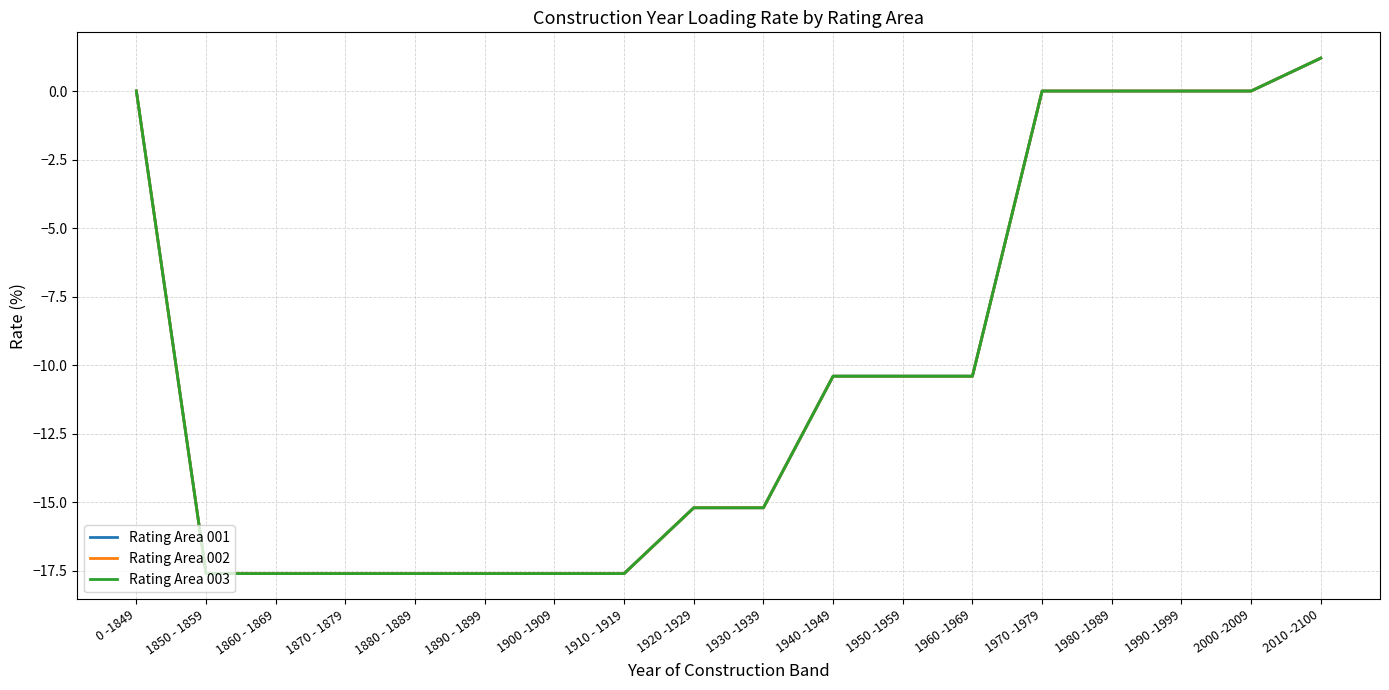

At which label does Rating Area 002 reach its peak?

2010 -2100